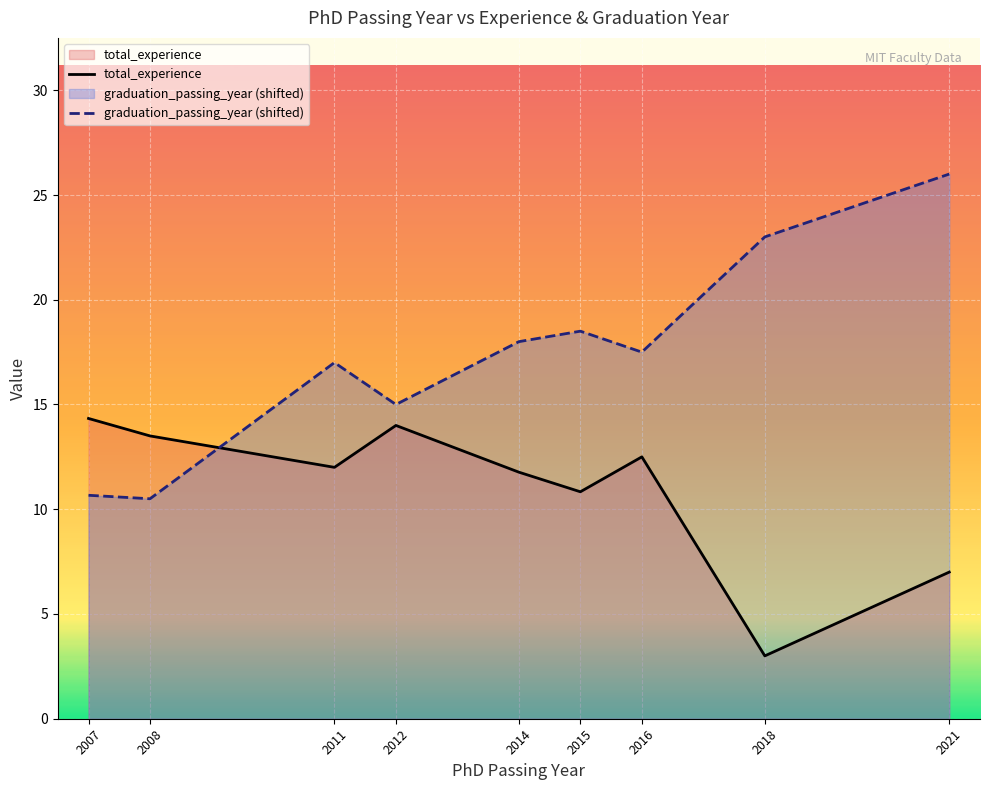

Rank the categories by total_experience value from lowest to highest.

2018, 2021, 2015, 2014, 2011, 2016, 2008, 2012, 2007